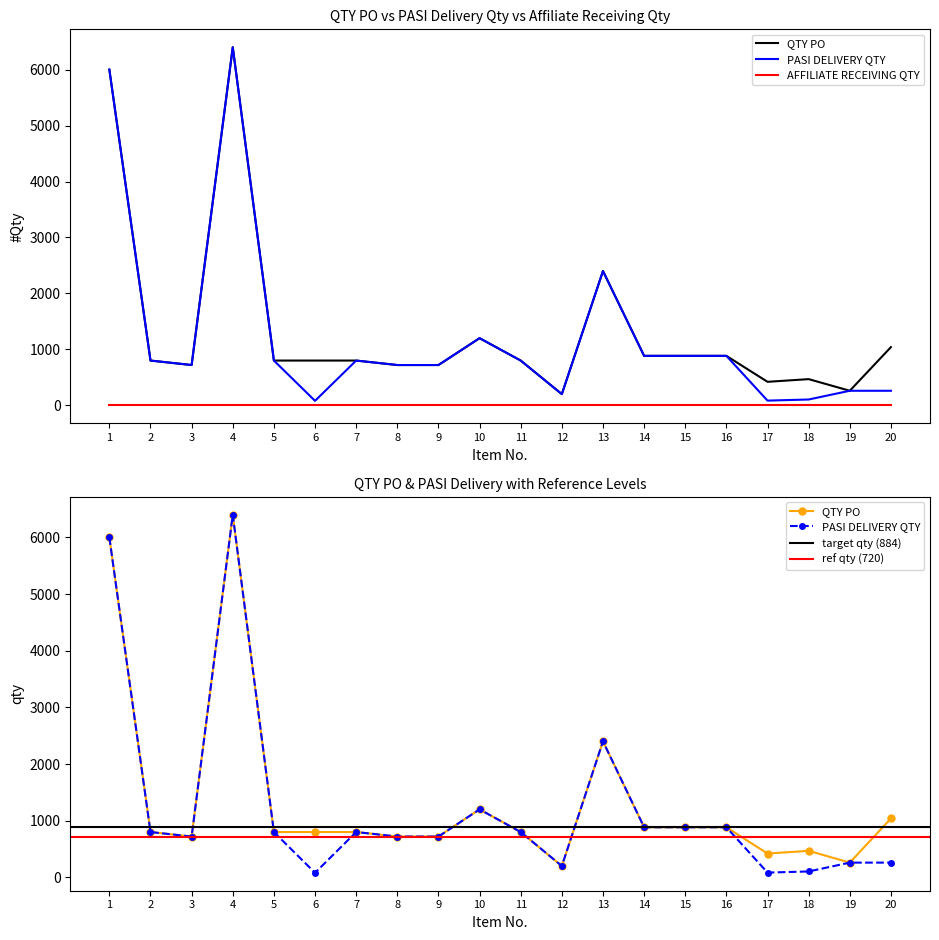

At how many categories does at least one series exceed 4747?

2